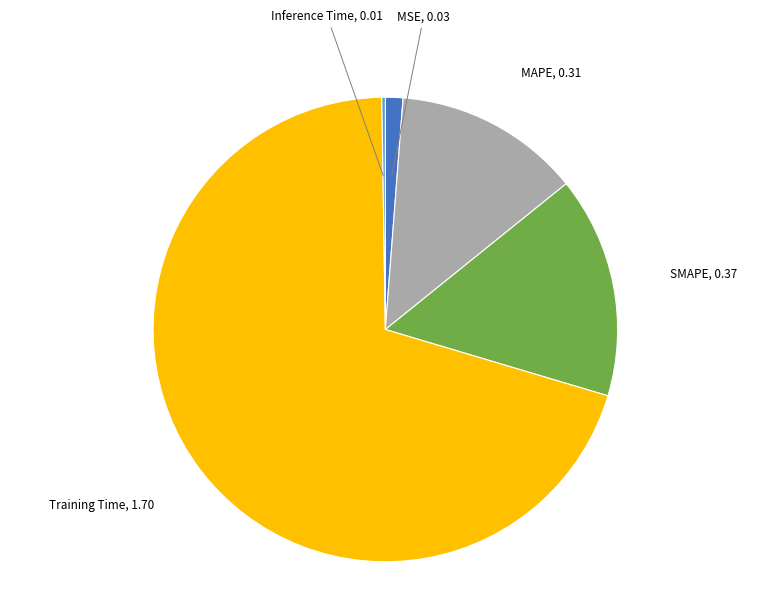

Which category has the biggest portion of the pie?

Training Time